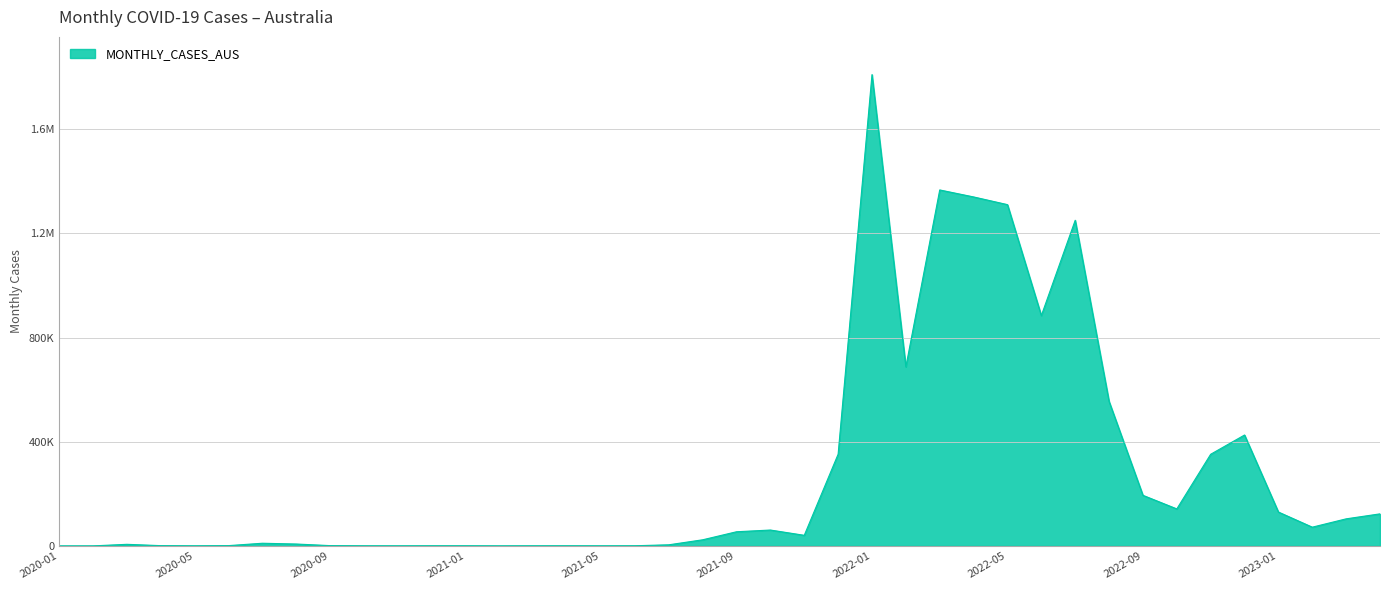

Is this an area chart (filled region under the line)?

Yes